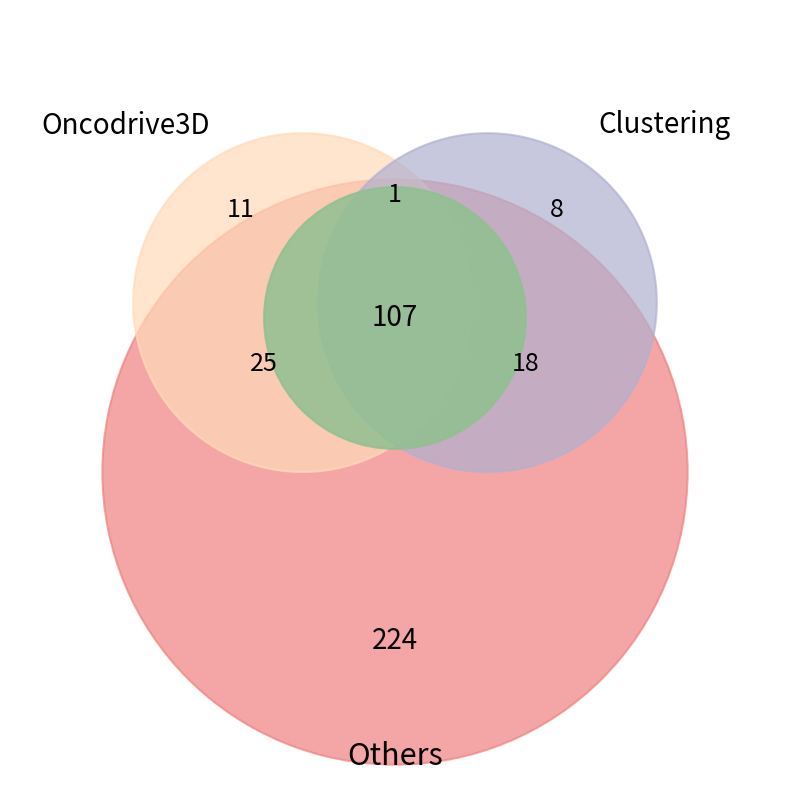

To the nearest percent, what is the average slice percentage?

8%